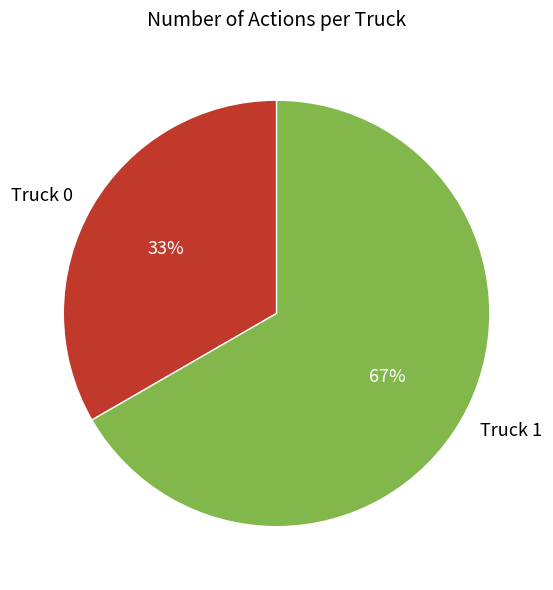

The Truck 1 slice represents 80% of the pie. True or false?

False